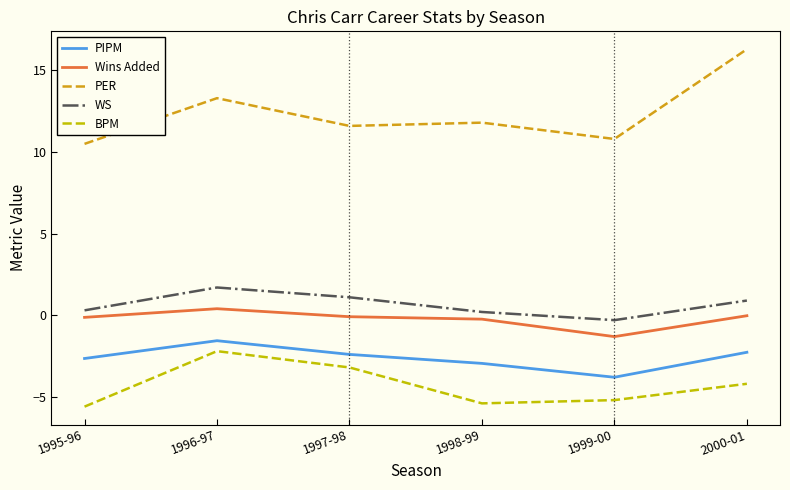

True or false: PER and PIPM cross at least once.

False